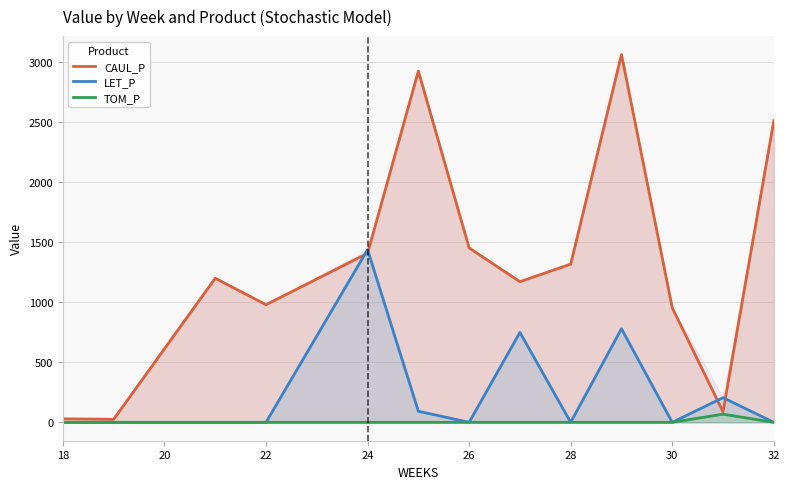

What are all the series names shown in the legend?

CAUL_P, LET_P, TOM_P